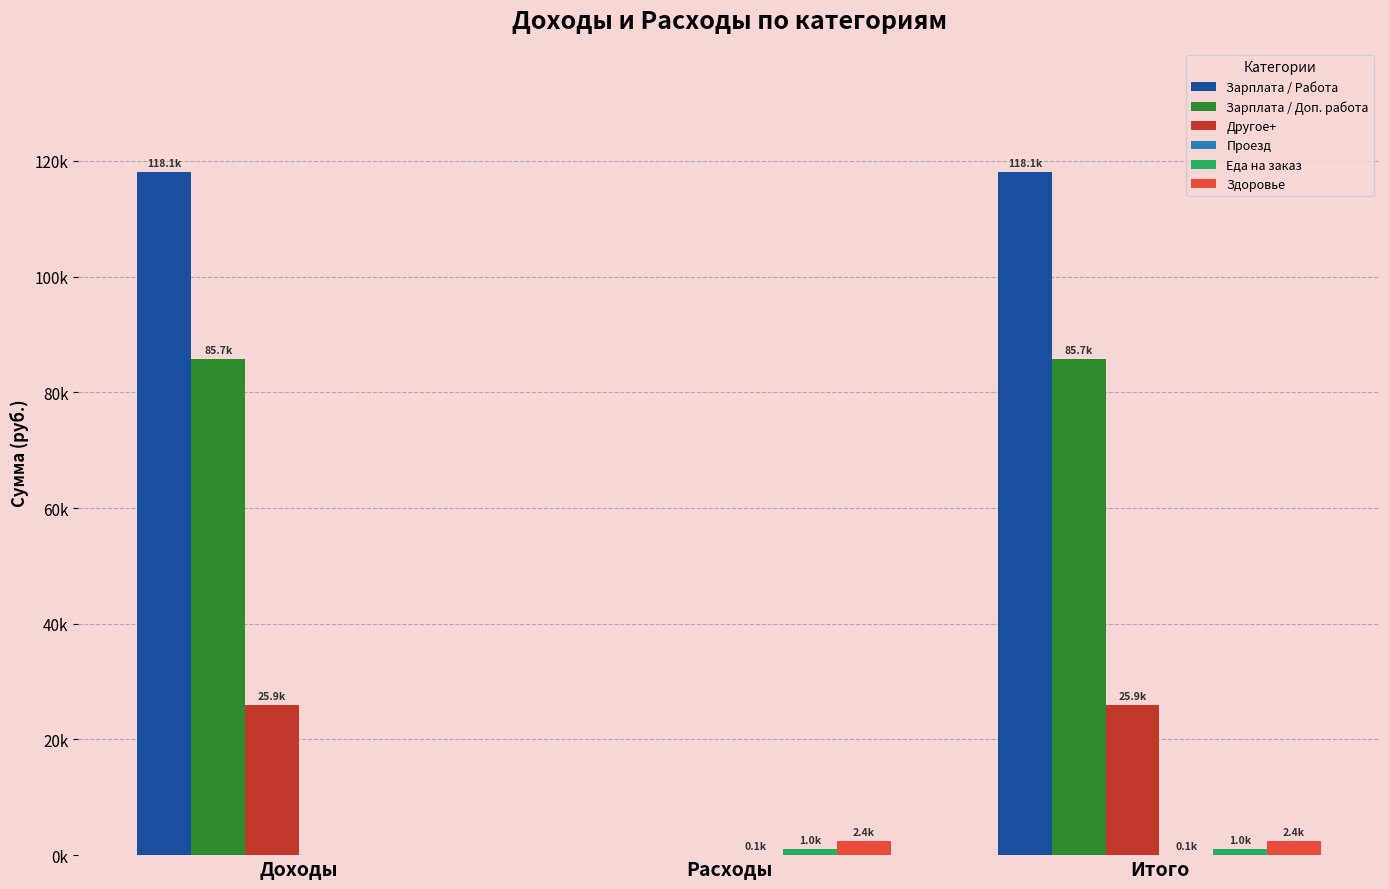

Are the bars horizontal?

No